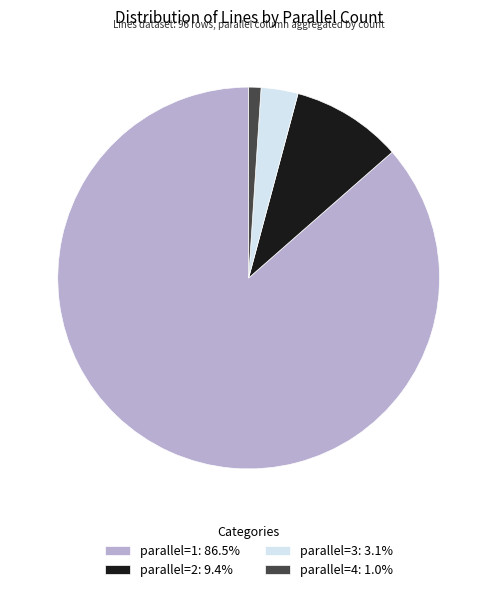

Combined, do parallel=2: 9.4% and parallel=3: 3.1% account for over 50%?

No